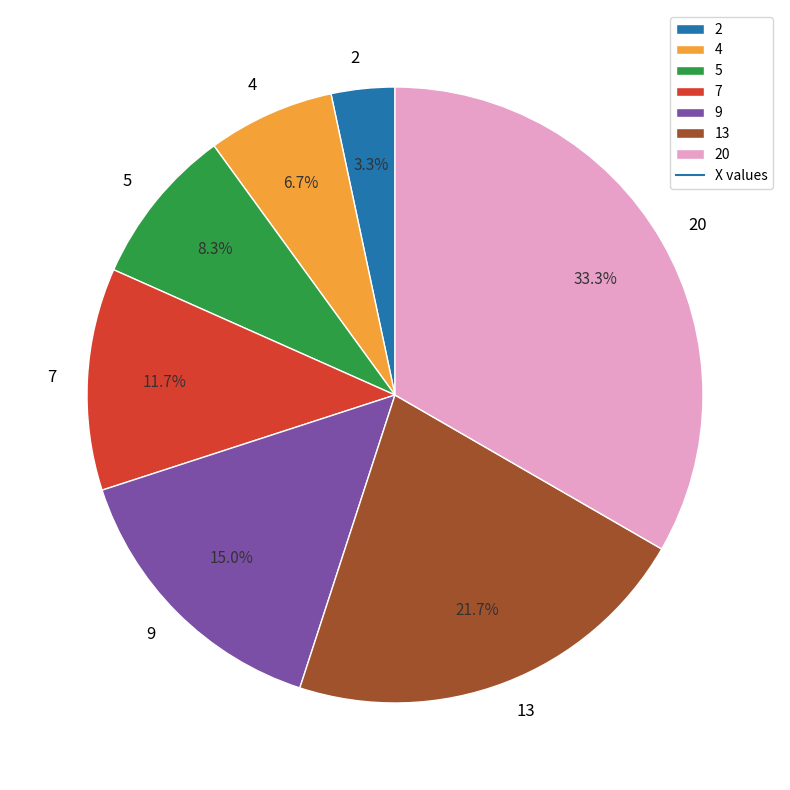

How many segments does this pie chart have?

7